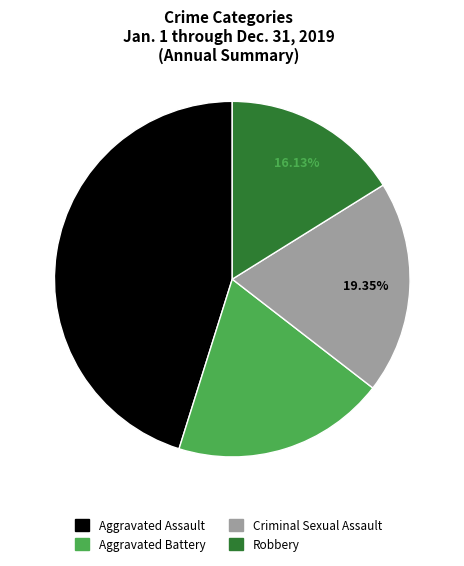

What percentage is the Aggravated Assault slice, to the nearest percent?

45%